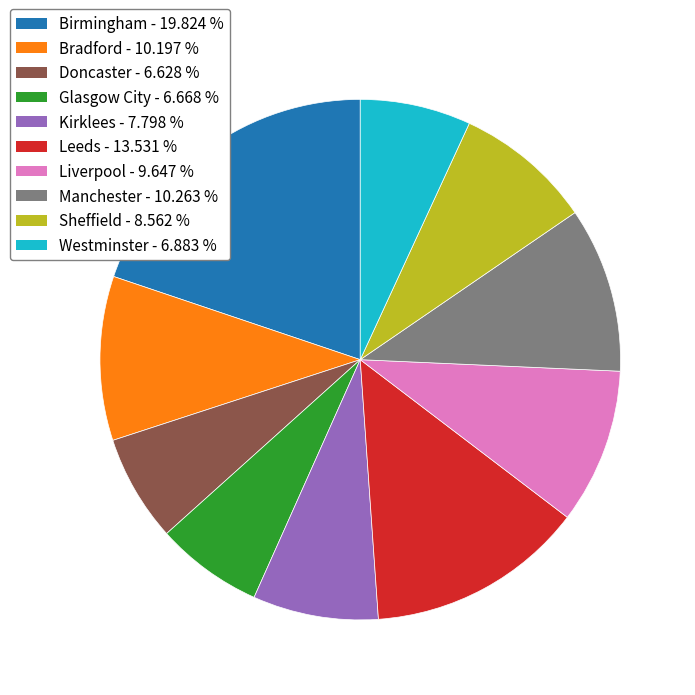

Do Glasgow City and Westminster together represent more than half of the pie?

No